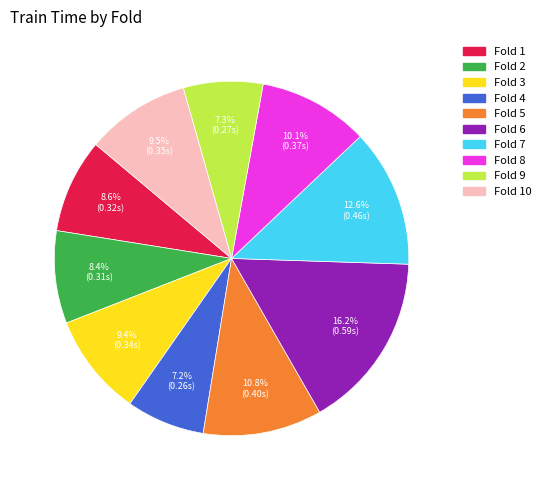

Is there any slice that represents more than half of the pie?

No